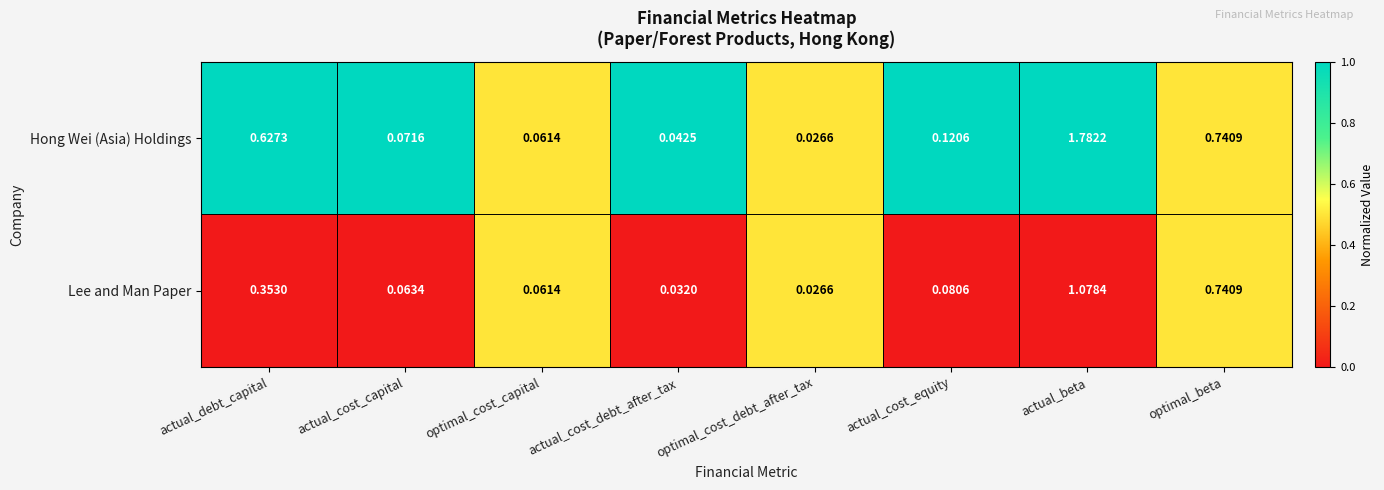

At which label is Lee and Man Paper closest to 0?

optimal_cost_debt_after_tax